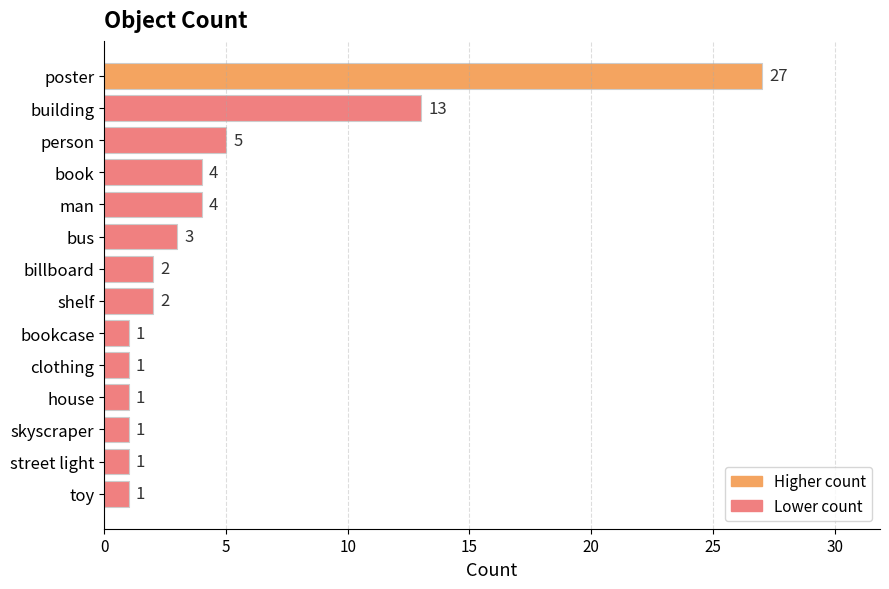

What is the label of the 14th bar from the bottom?

poster